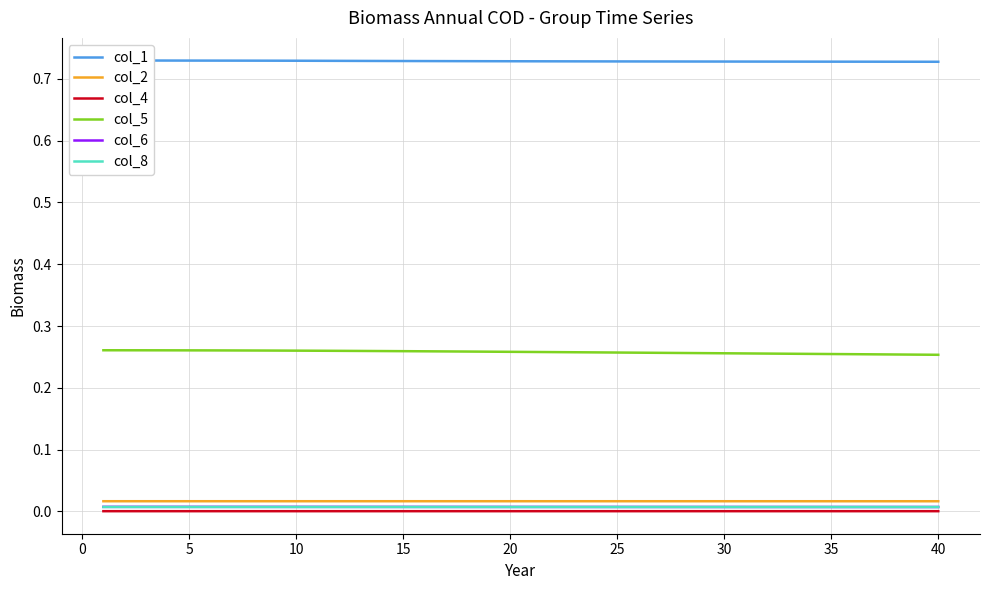

At how many categories does at least one series exceed 0?

40